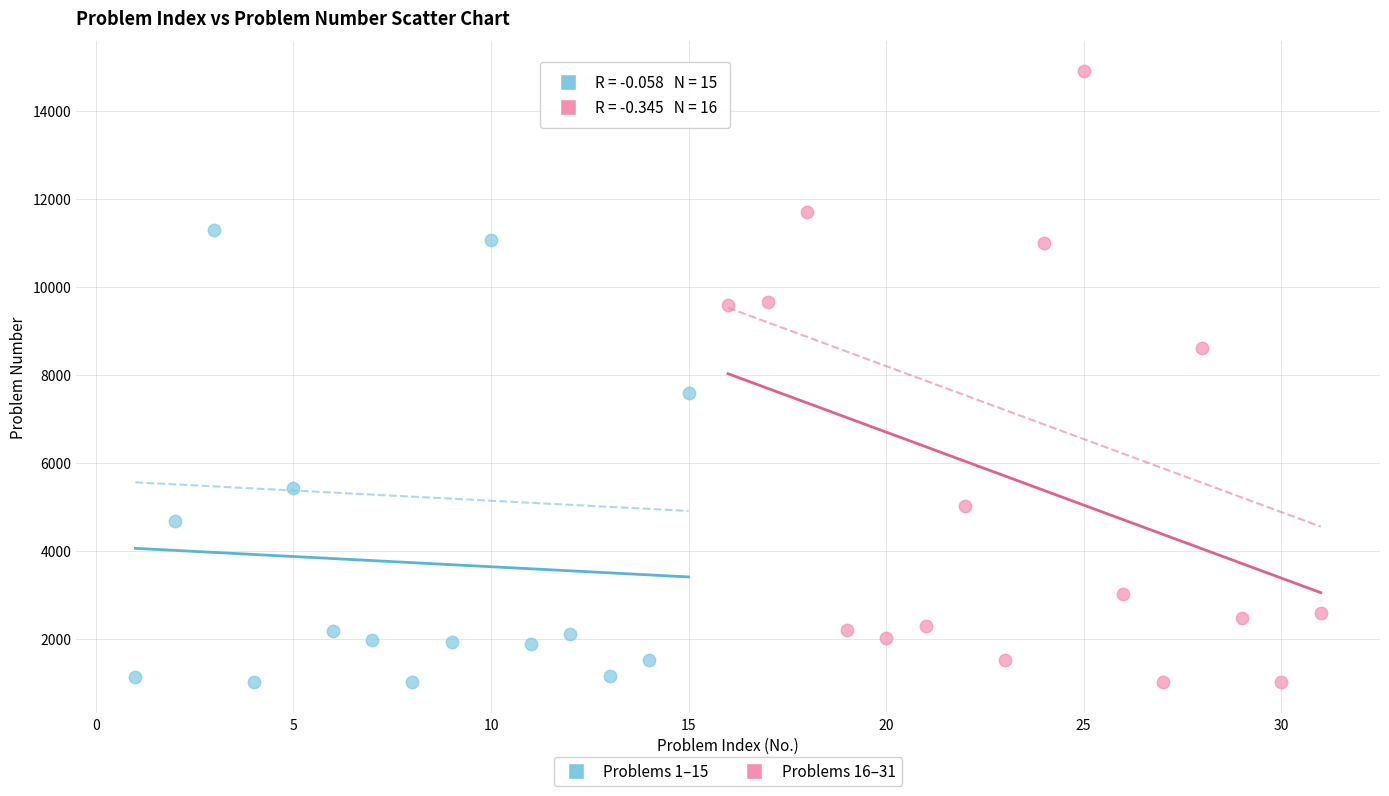

Which series has the largest Y range (max minus min)?

Problems 16–31